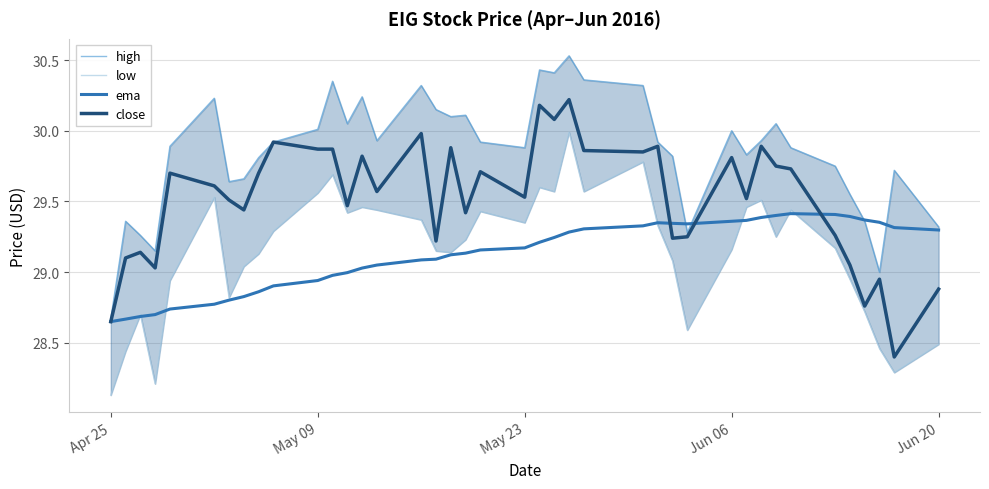

How many interior local valleys does the low series have?

10